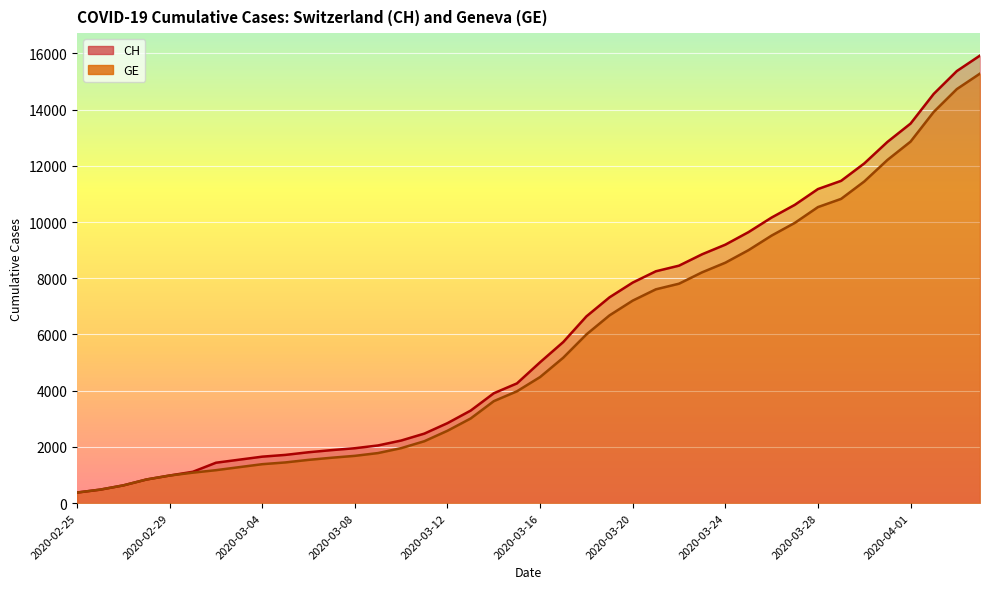

Count the number of data series in this chart.

2